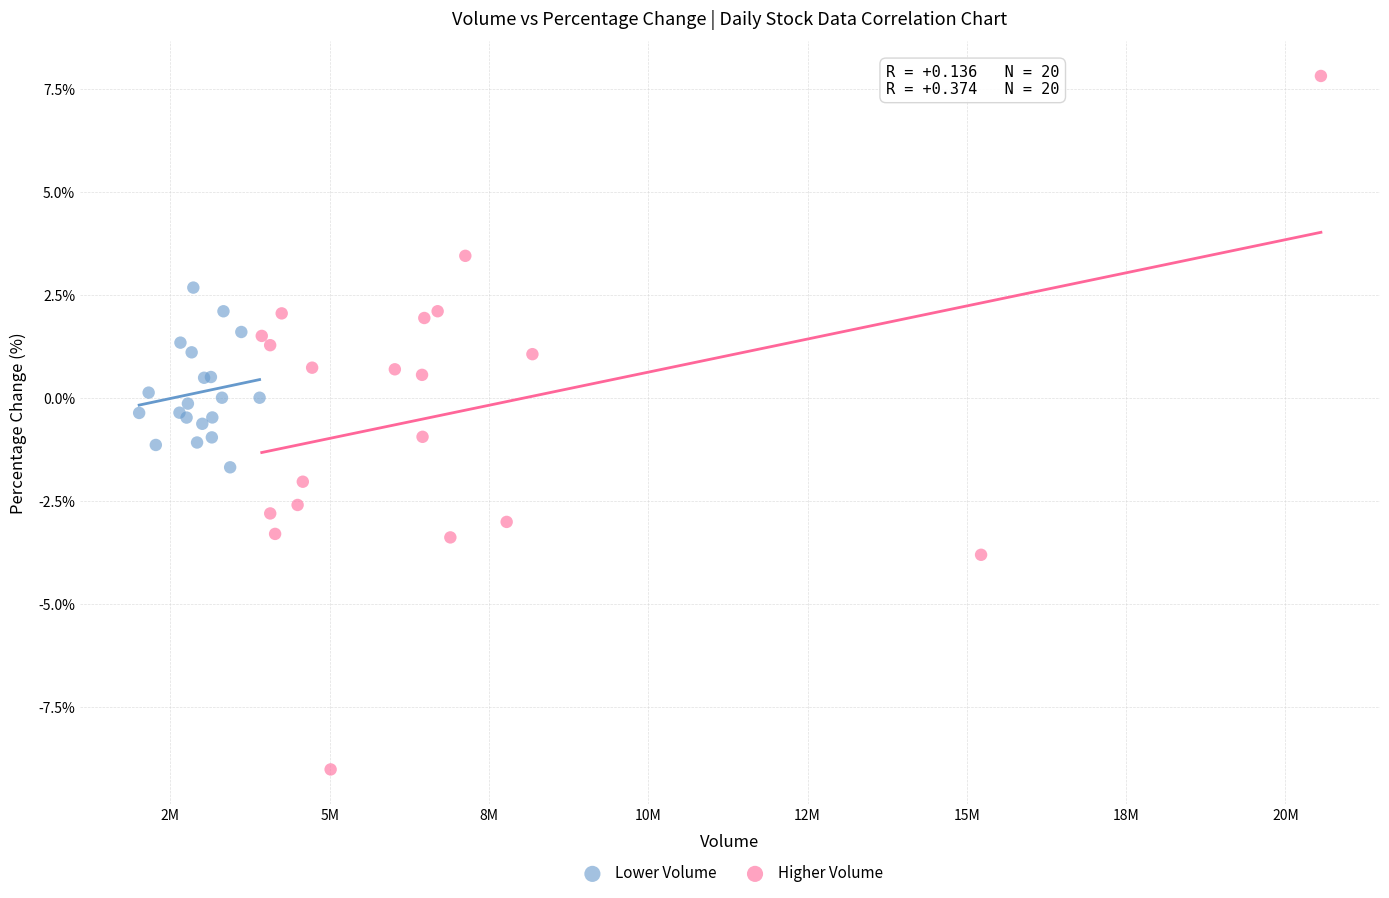

Which series contains the lowest Y value?

Higher Volume